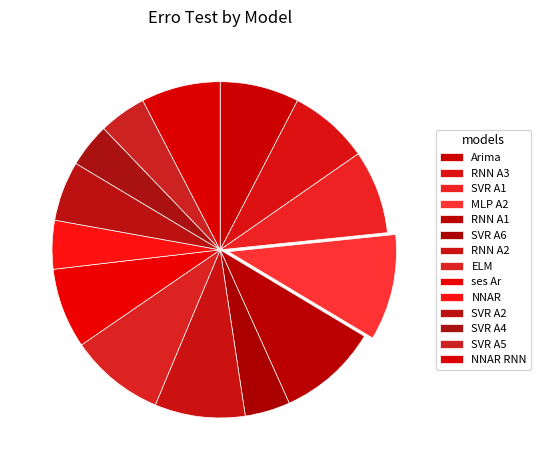

How many slices are in this pie chart?

14